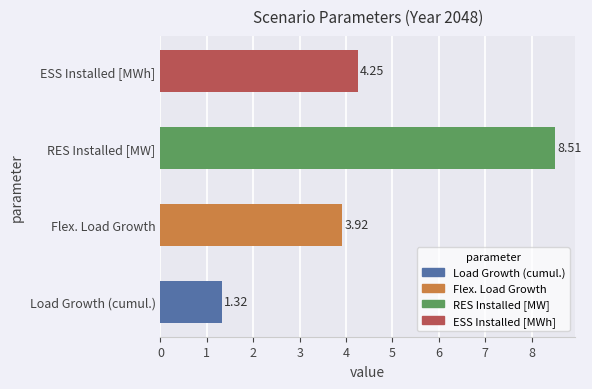

At which label is the value closest to 4?

Flex. Load Growth